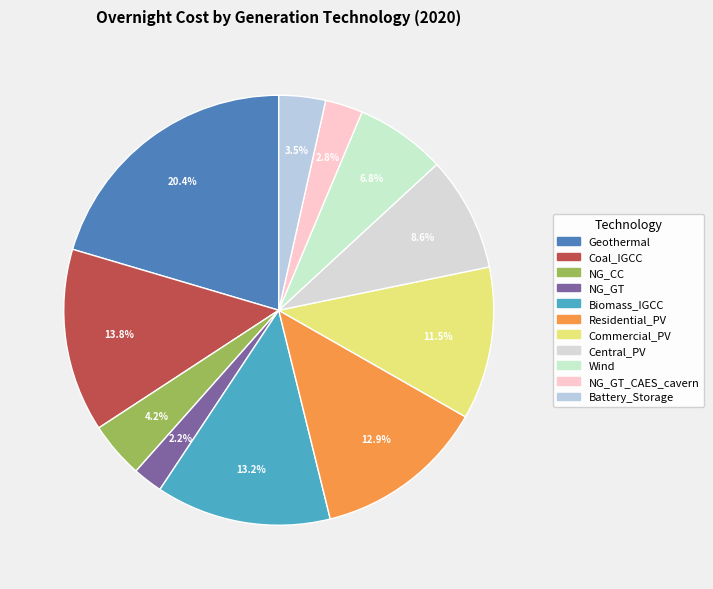

Count the number of slices in the pie.

11